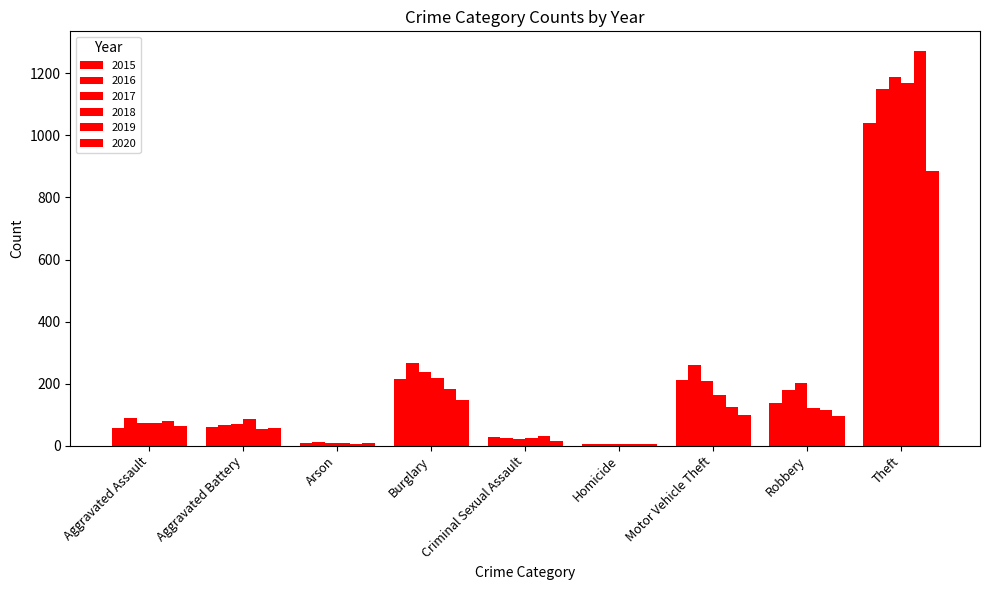

What is the label of the 1st bar from the right?

Theft